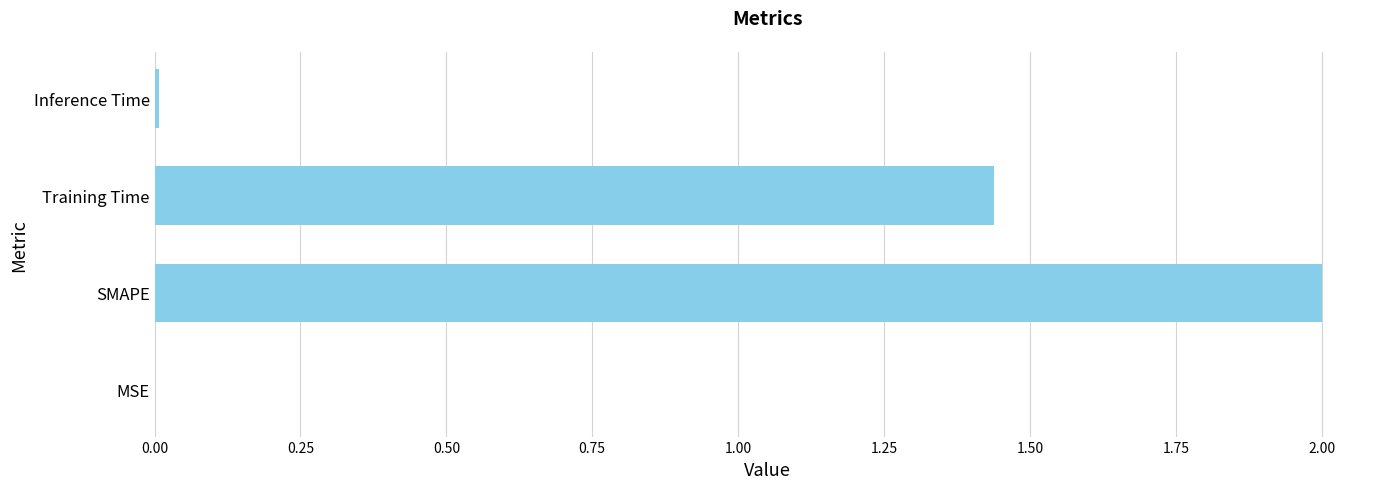

The value at SMAPE is 2.0. True or false?

True